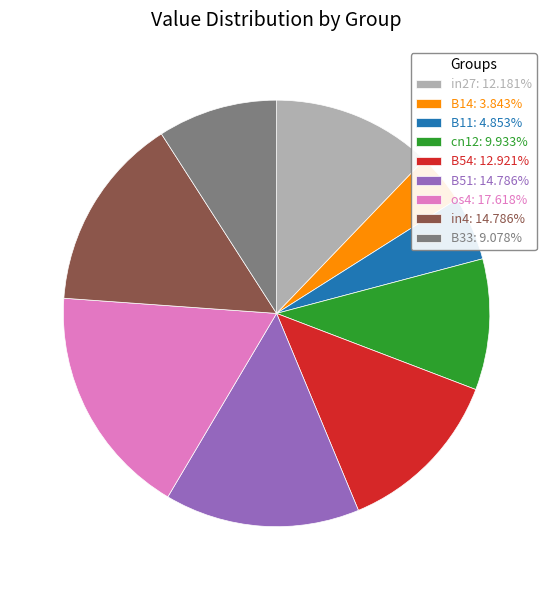

True or false: B11 accounts for 5% of the total.

True